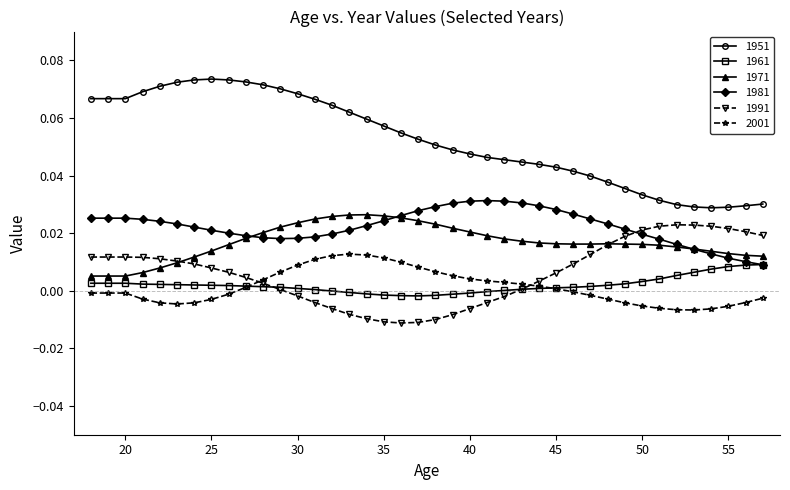

True or false: 1981 and 2001 intersect in this chart.

False